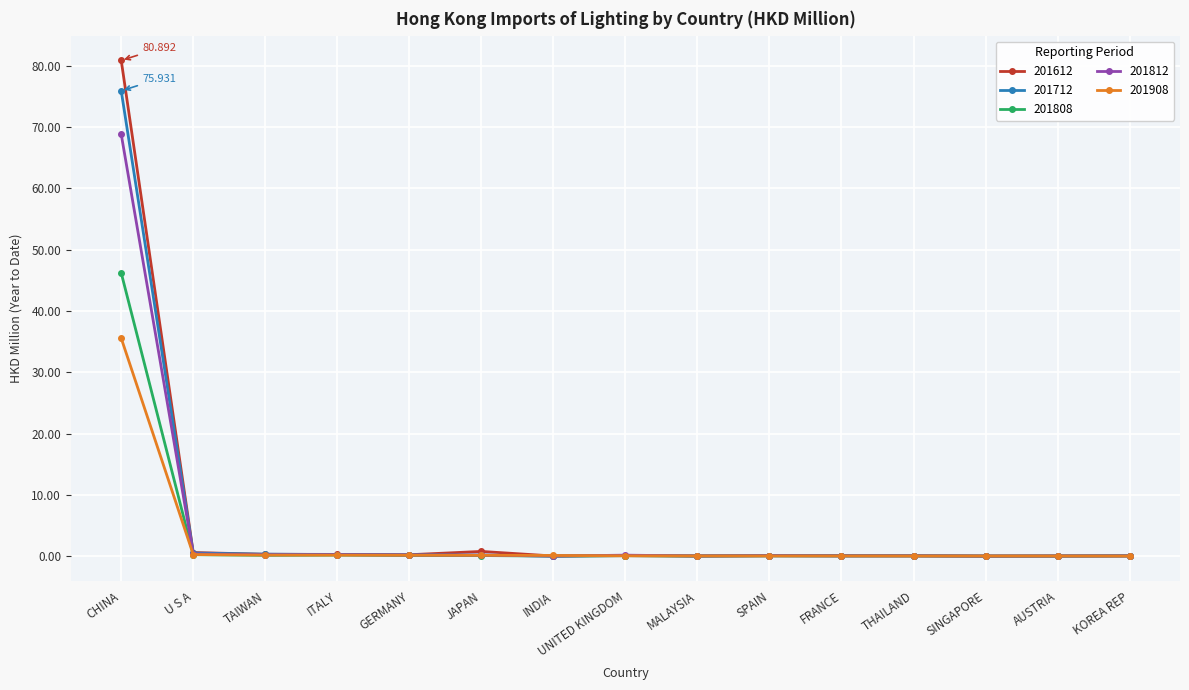

What is the label of the 5th point from the left?

GERMANY